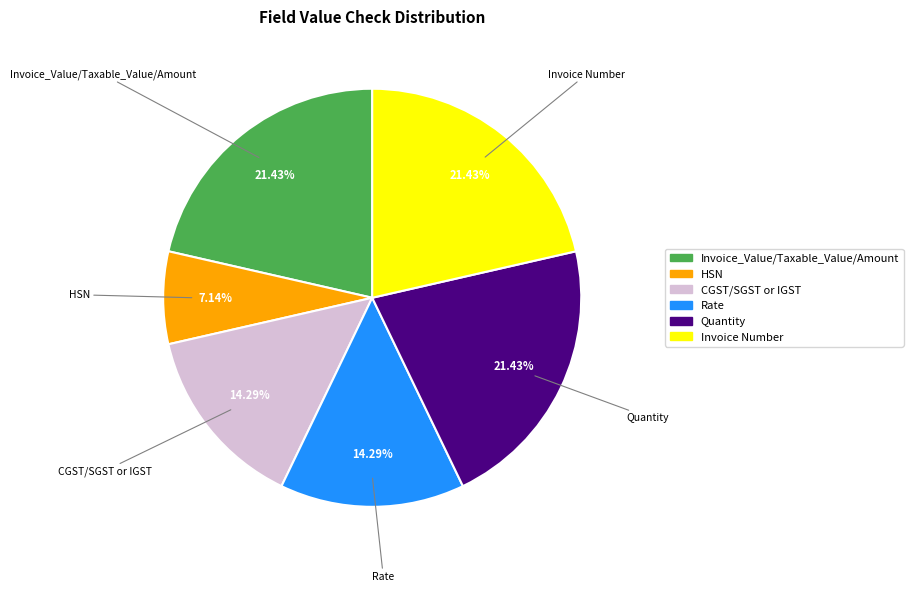

To the nearest percent, what percentage of the pie is CGST/SGST or IGST?

14%